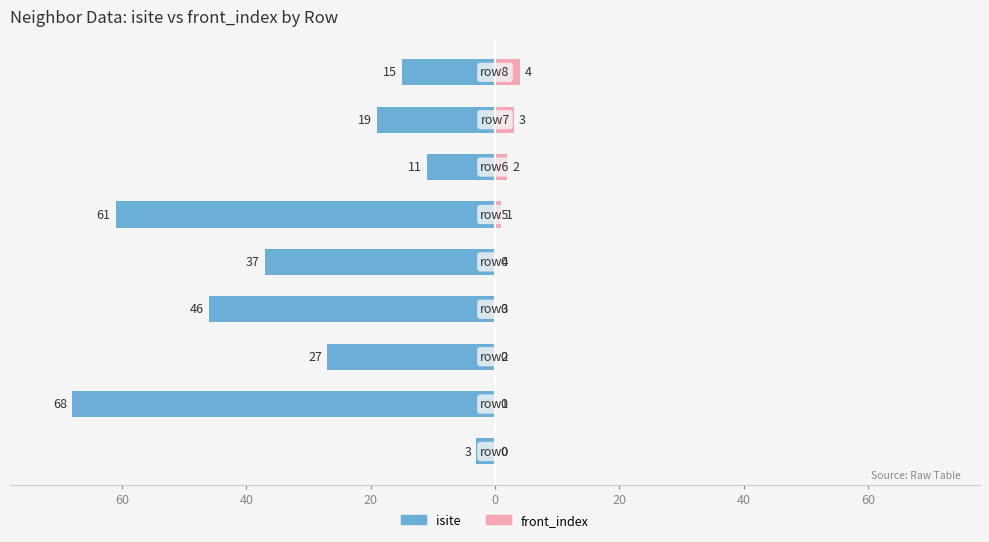

Reading left to right, what are all the values shown in this chart?

isite: -3	-68	-27	-46	-37	-61	-11	-19	-15
front_index: 0	0	0	0	0	1	2	3	4